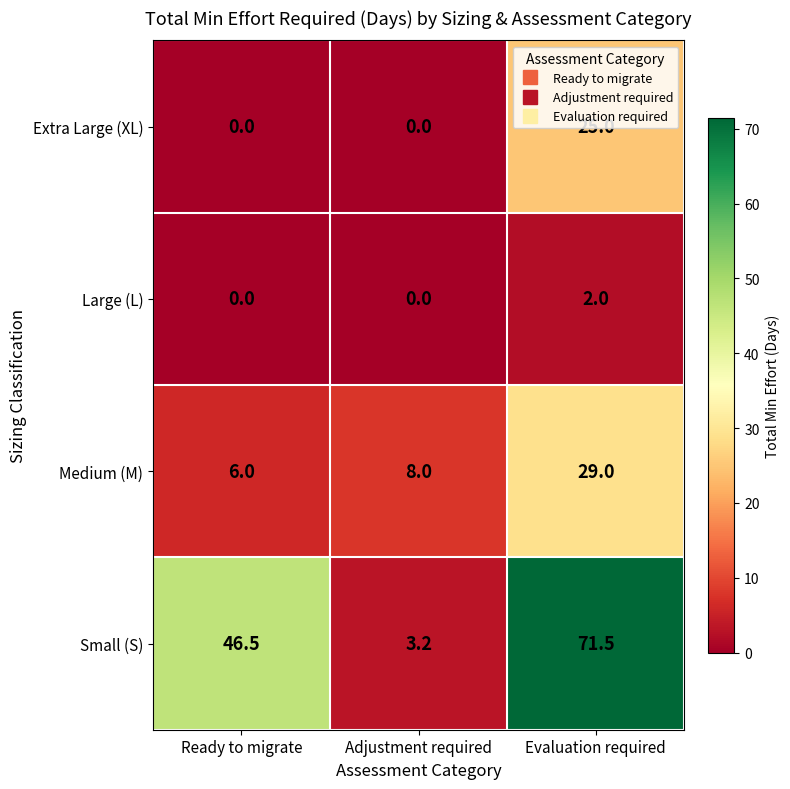

Which series has the largest range (max minus min)?

Small (S)